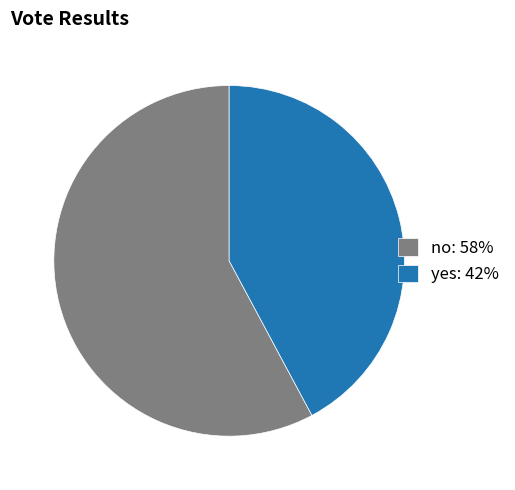

Between no and yes, which is larger?

no